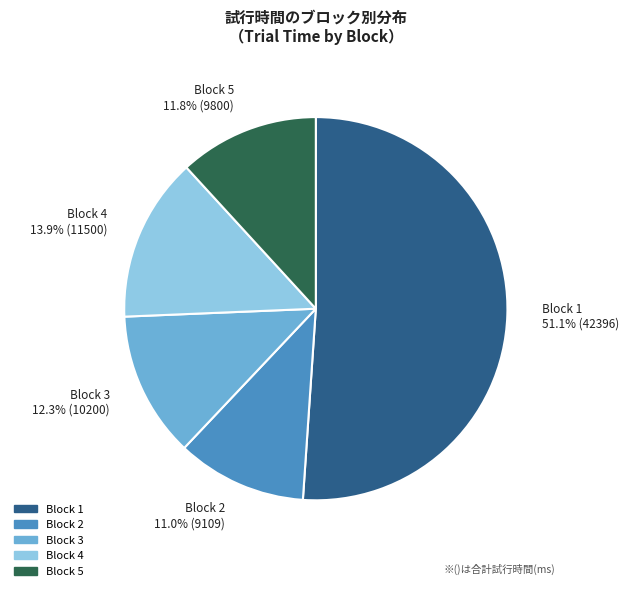

Does any single category account for the majority?

Yes